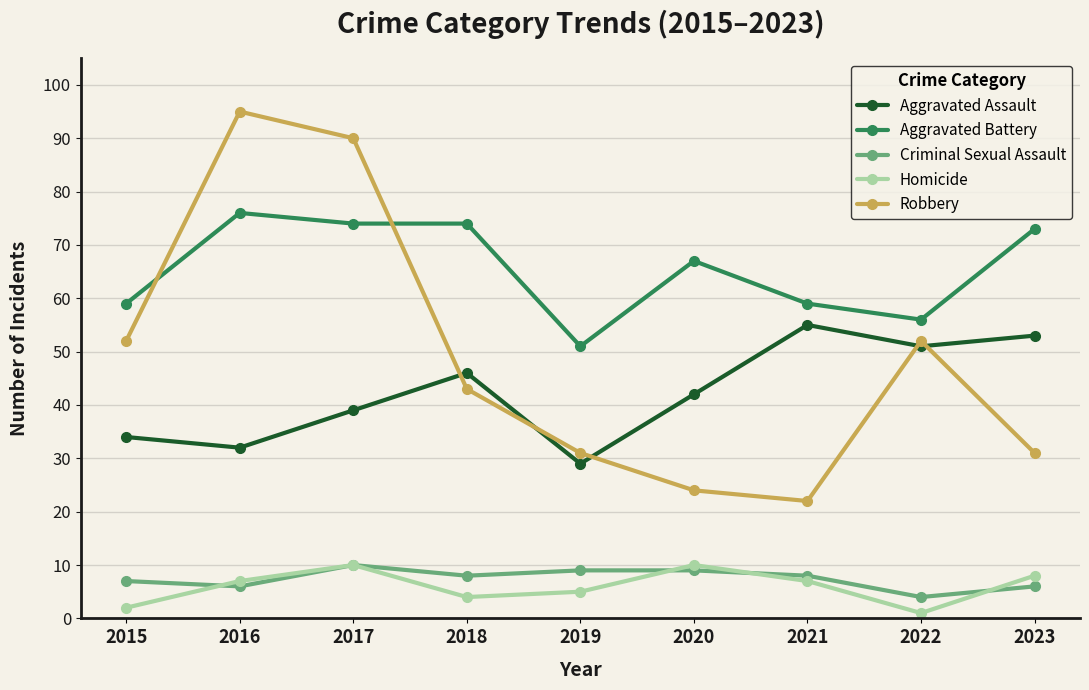

What are all the series names shown in the legend?

Aggravated Assault, Aggravated Battery, Criminal Sexual Assault, Homicide, Robbery